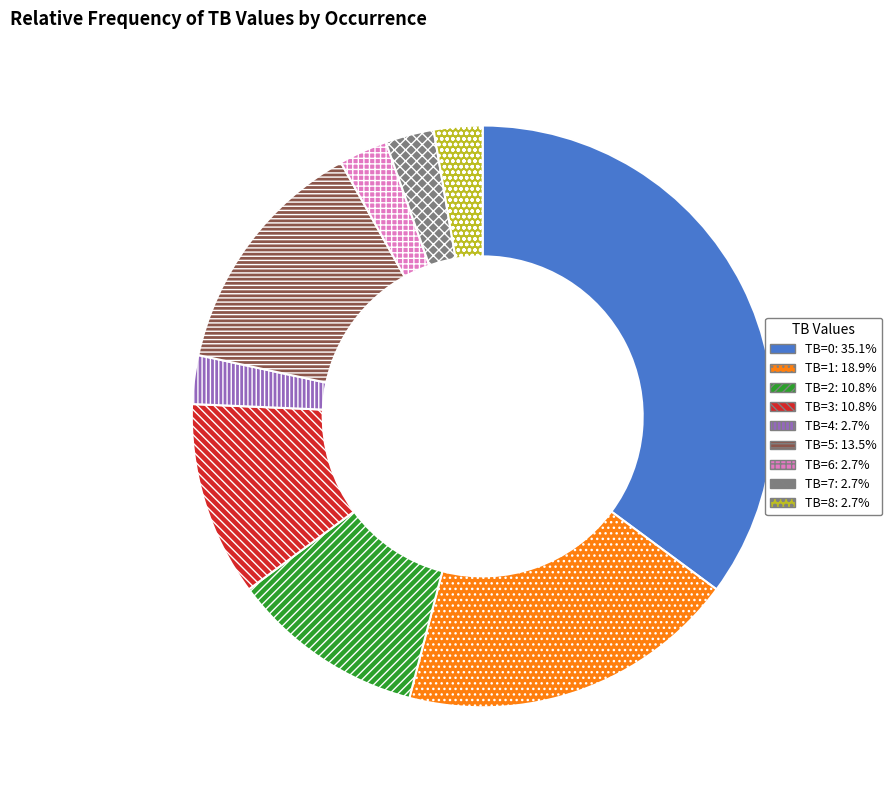

Is the sum of TB=0 and TB=3 greater than half?

No